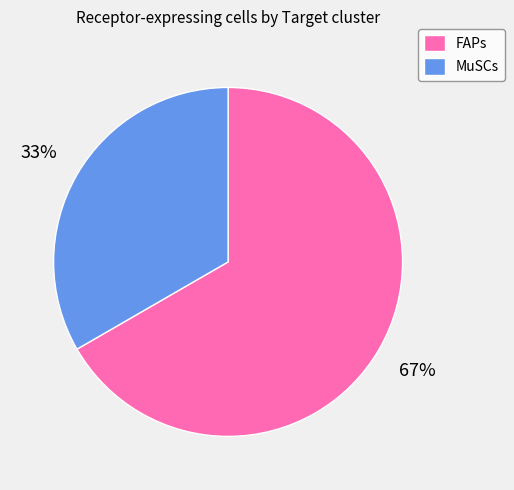

Do MuSCs and FAPs together represent more than half of the pie?

Yes